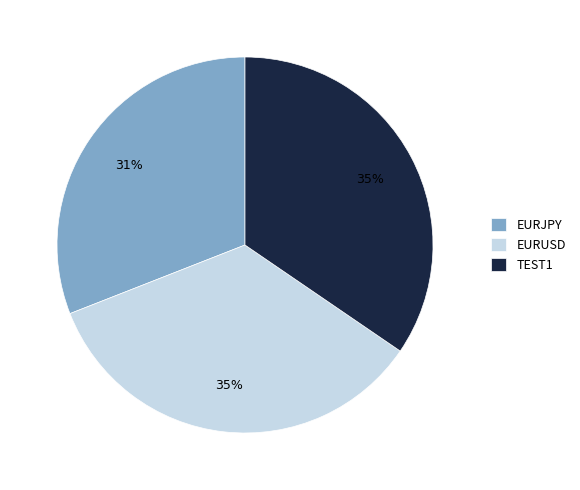

Is there any slice that represents more than half of the pie?

No